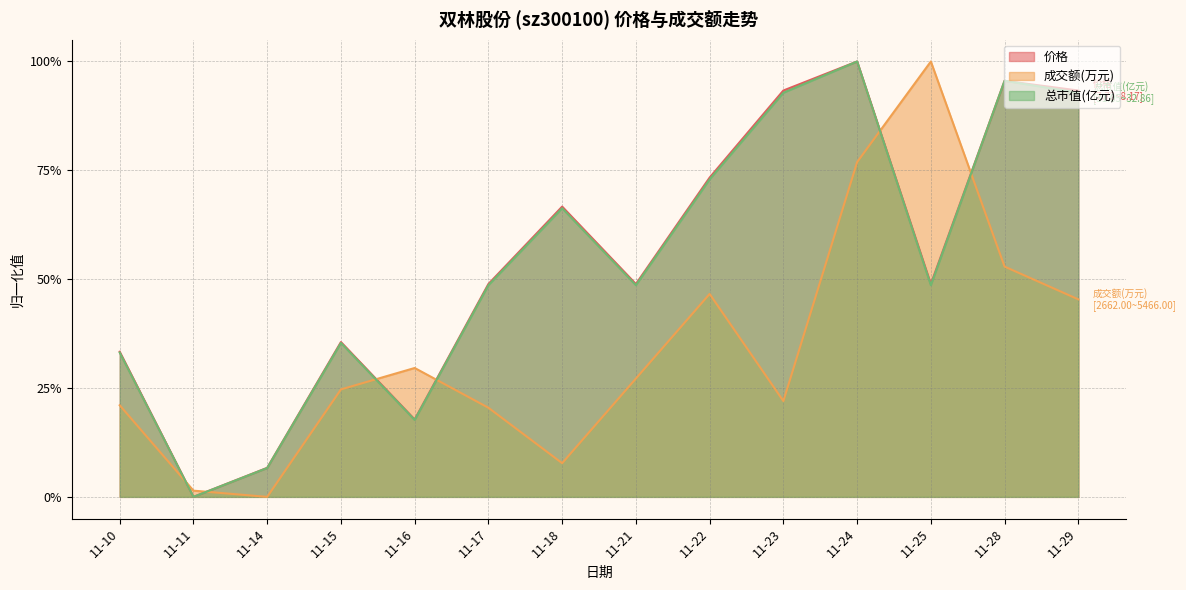

The 价格 series shows 0.2 at 11-23. True or false?

False